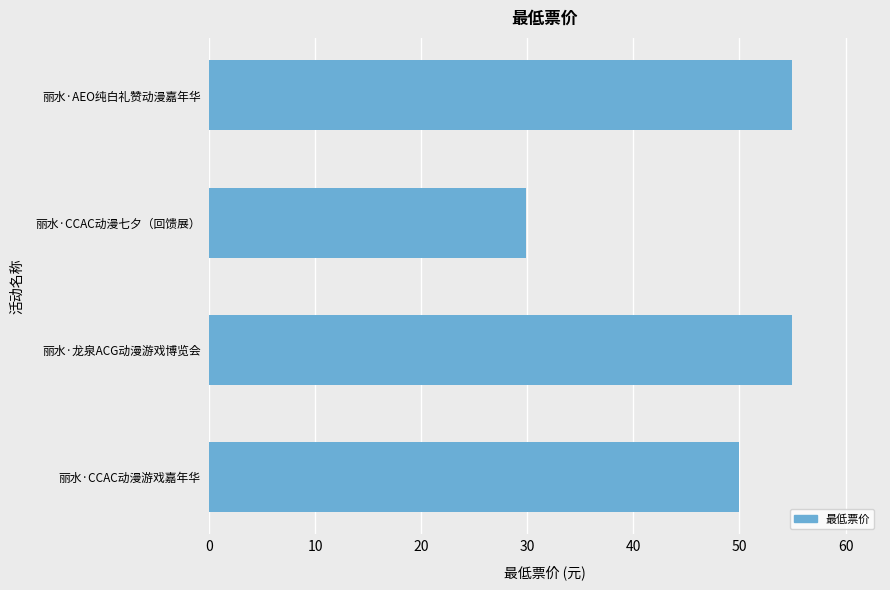

Does the chart contain stacked bars?

No